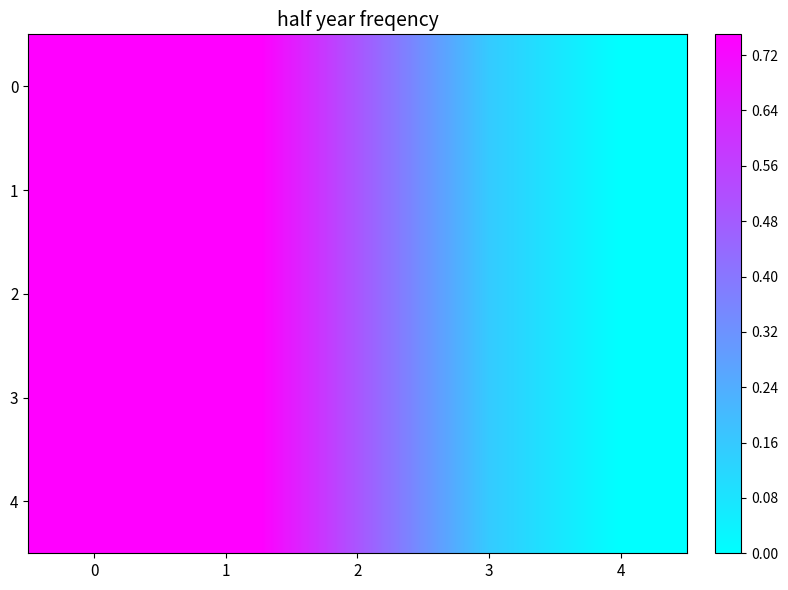

Reading right to left, what are all the values shown in this chart?

0: 4=-0.0	3=0.2	2=0.5	1=0.8	0=1.0
1: 4=-0.0	3=0.2	2=0.5	1=0.8	0=1.0
2: 4=-0.0	3=0.2	2=0.5	1=0.8	0=1.0
3: 4=-0.0	3=0.2	2=0.5	1=0.8	0=1.0
4: 4=-0.0	3=0.2	2=0.5	1=0.8	0=1.0